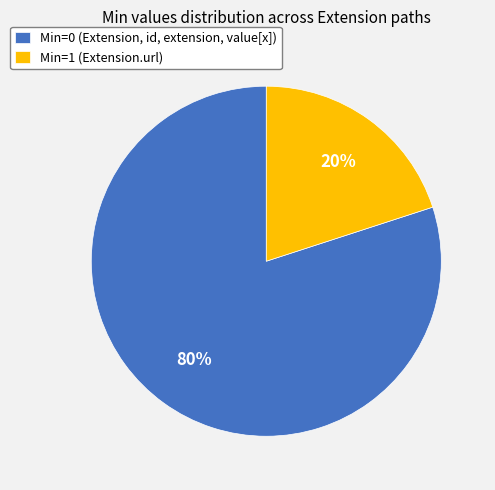

Does any single category account for the majority?

Yes